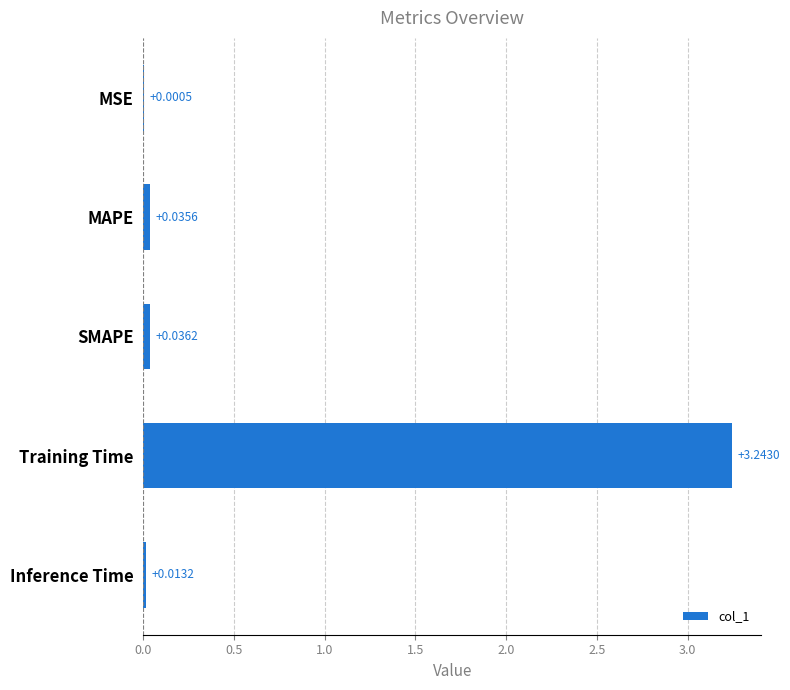

Are the bars horizontal?

Yes